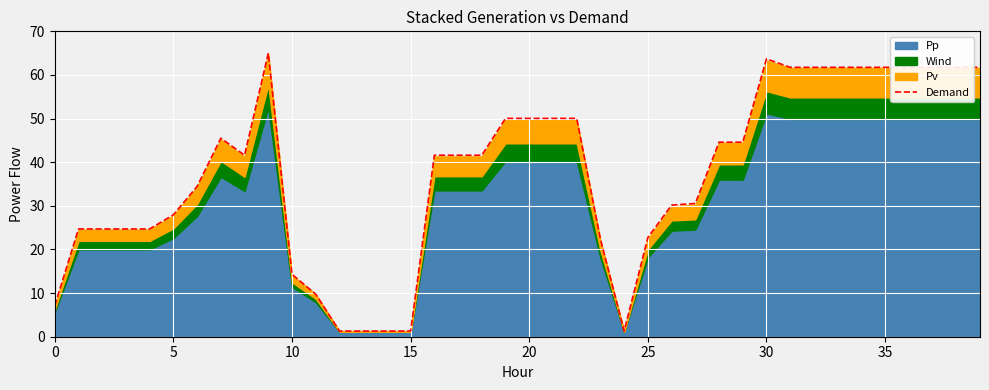

How many points are lower than both their immediate neighbors (excluding endpoints)?

2